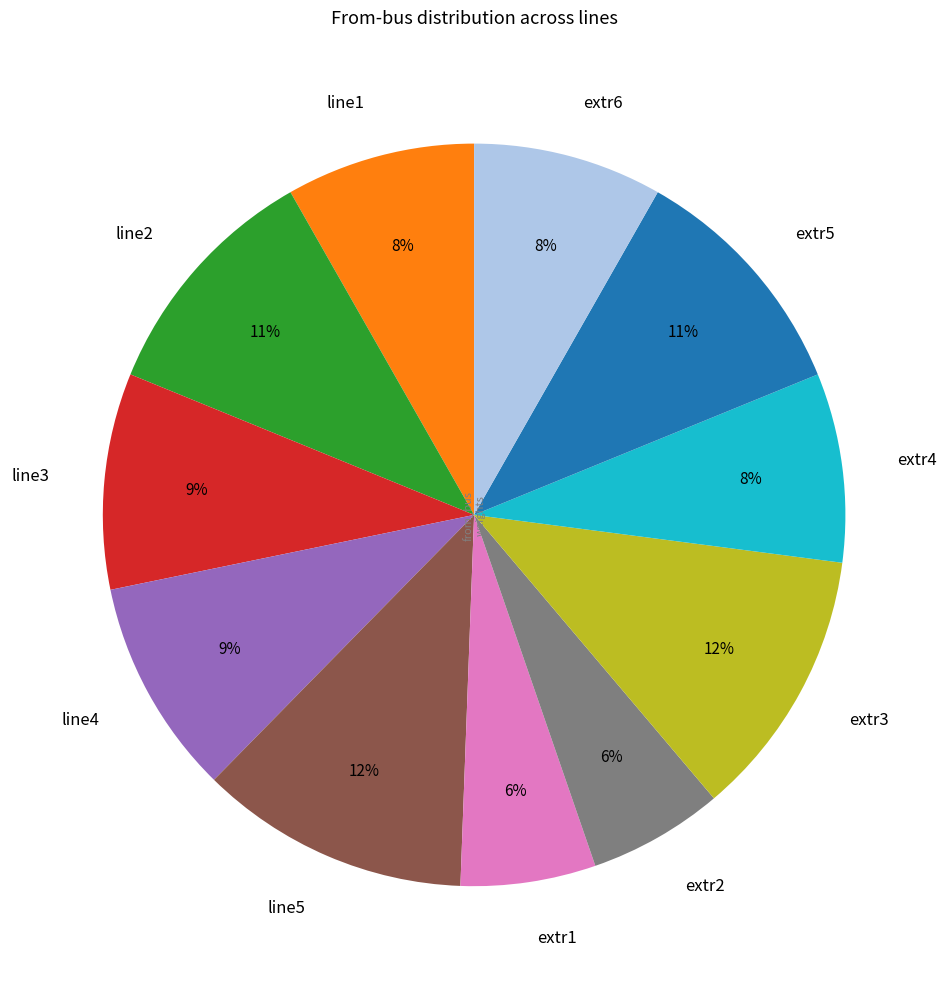

Combined, do extr4 and line5 account for over 50%?

No